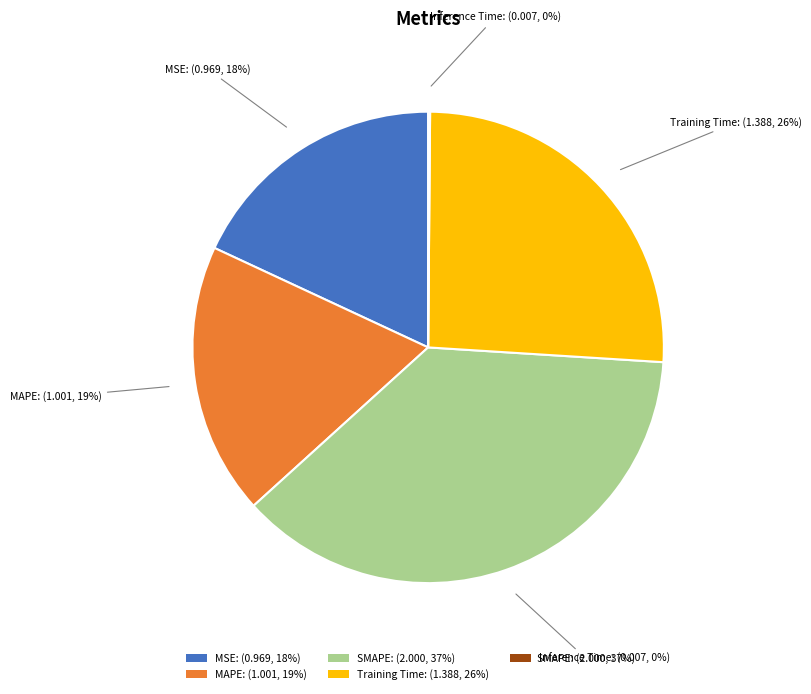

To the nearest percent, what is the combined percentage of Training Time and MSE?

44%